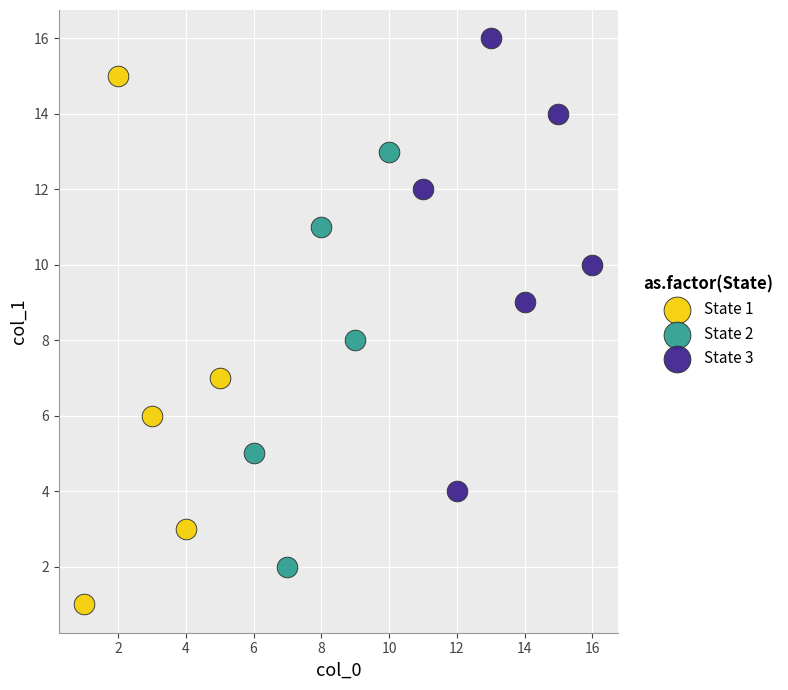

Which series has the widest spread of Y values?

State 1